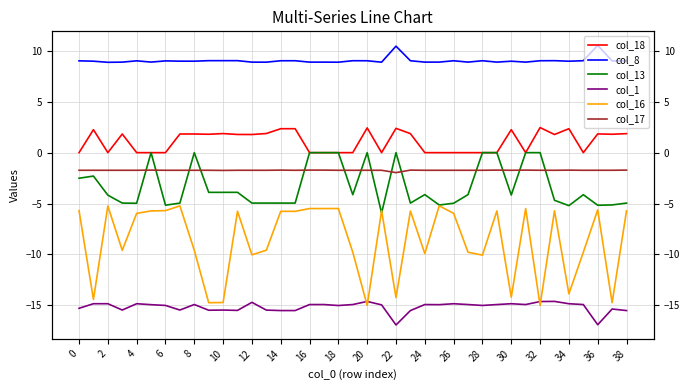

What is the average value of the col_8 series?

9.0